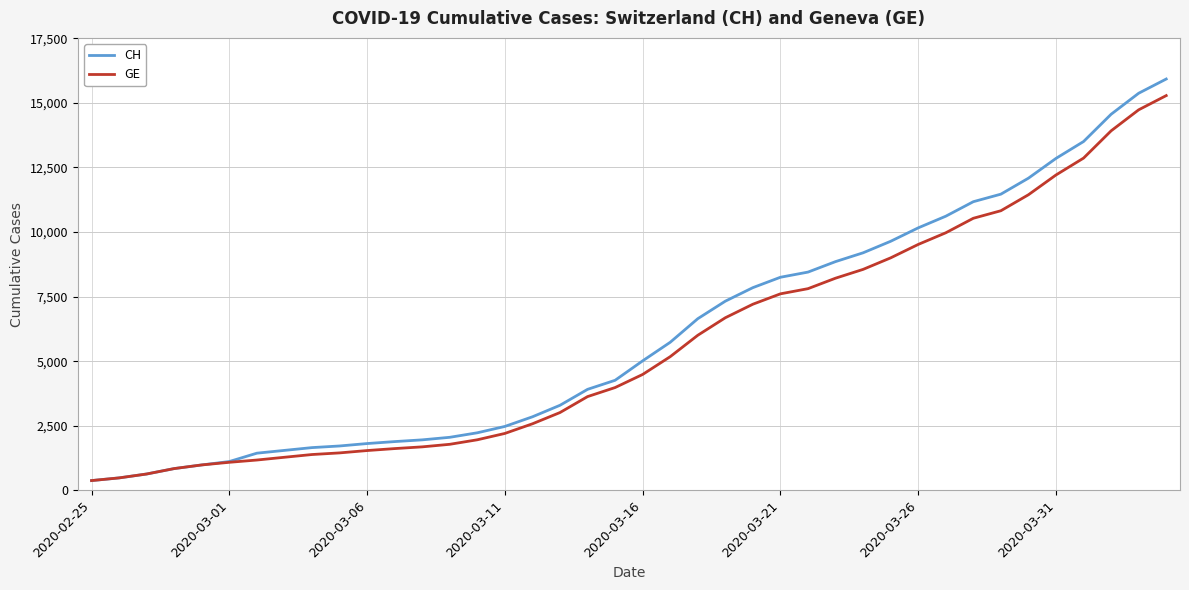

What is the minimum value shown in the chart?

375